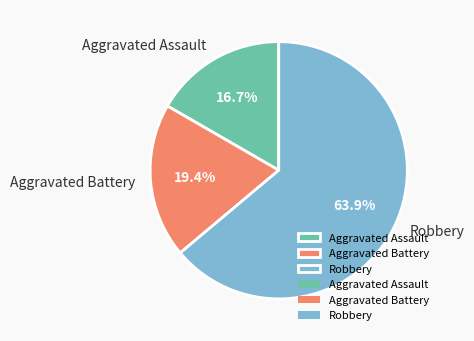

Which category has the smallest portion of the pie?

Aggravated Assault